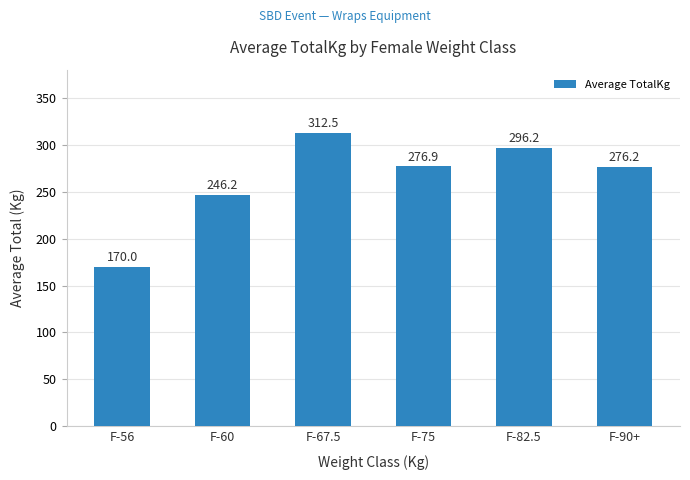

Where does the data first go above 276?

F-67.5